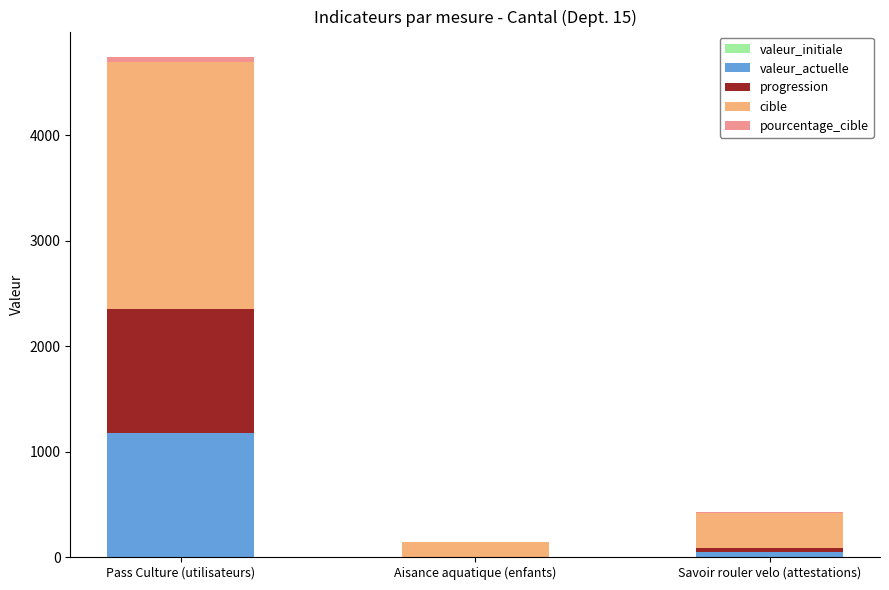

At which label is valeur_actuelle closest to 588?

Savoir rouler velo (attestations)